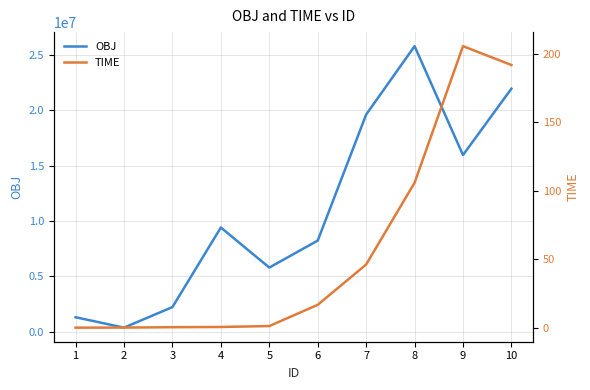

The value of TIME at 1 is 0.0. True or false?

True